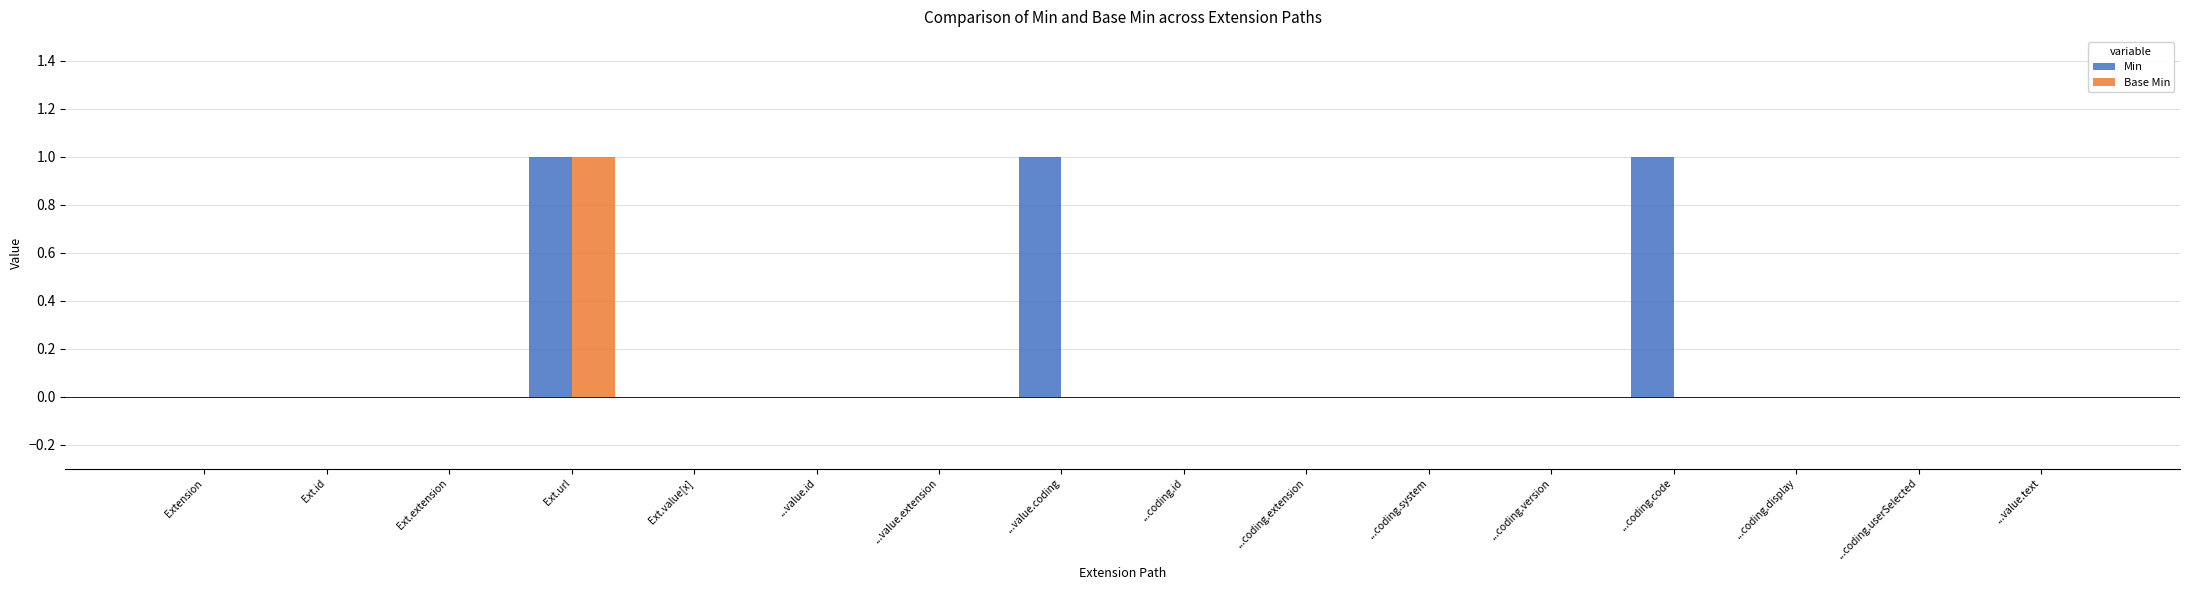

Which series has the largest total across all categories?

Min